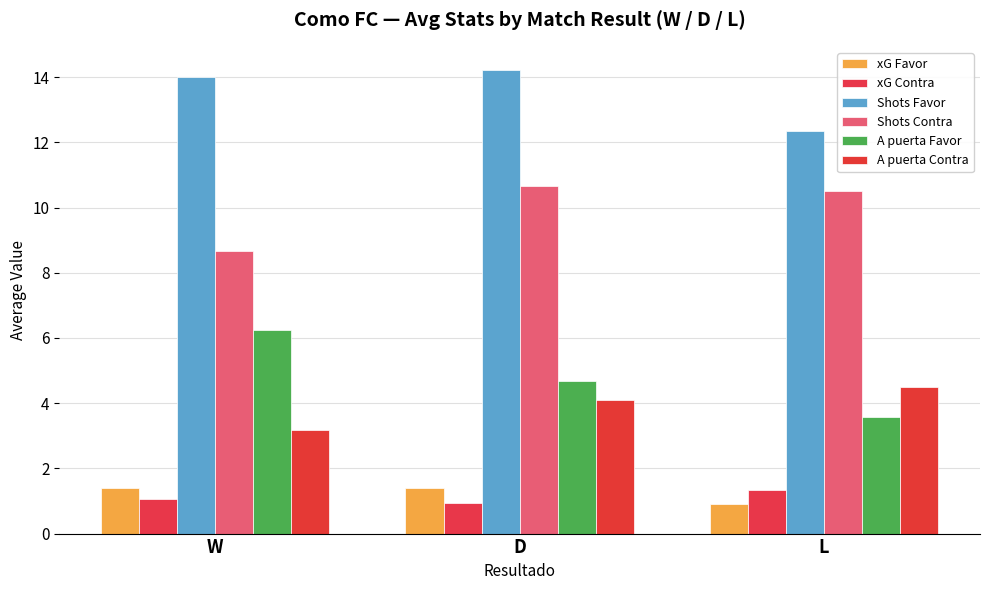

The value of A puerta Favor at W is 6.2. True or false?

True